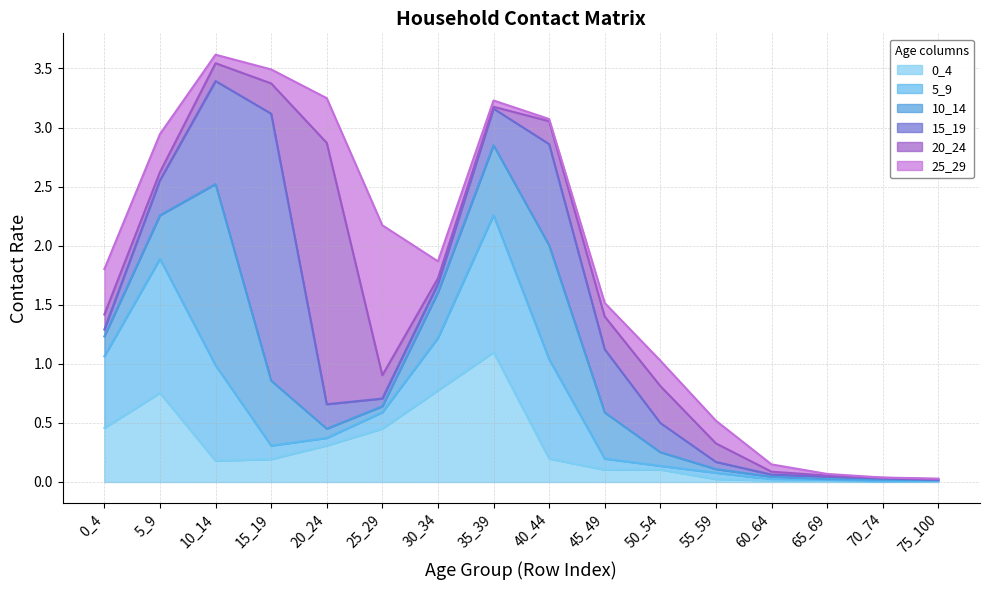

The 0_4 series shows 0.7 at 0_4. True or false?

False